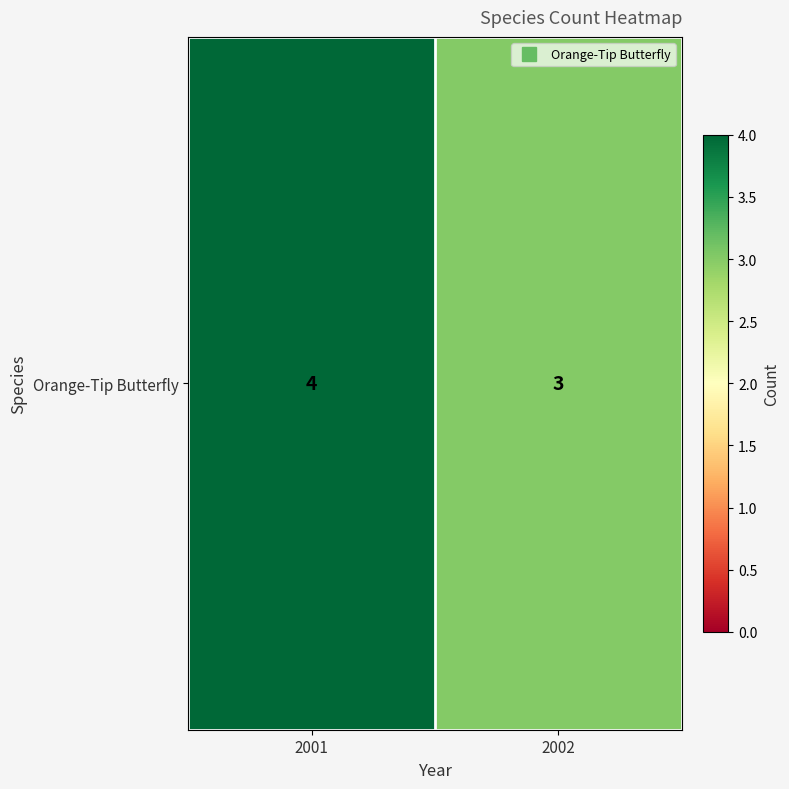

At which category does the chart reach its minimum across all series?

2002